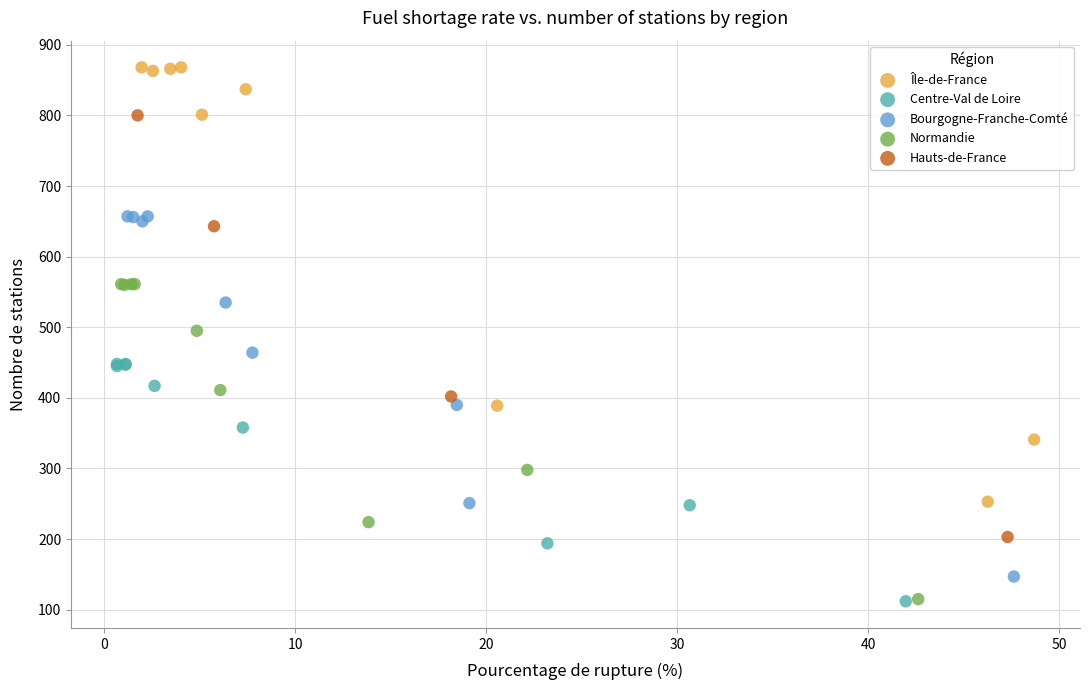

Which series reaches the maximum Y coordinate?

Île-de-France